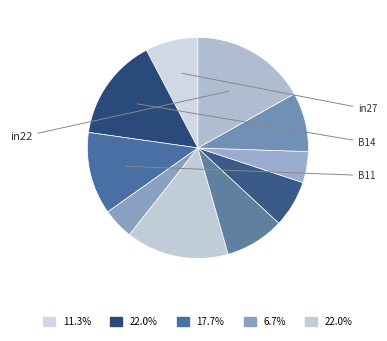

How many slices are in this pie chart?

10